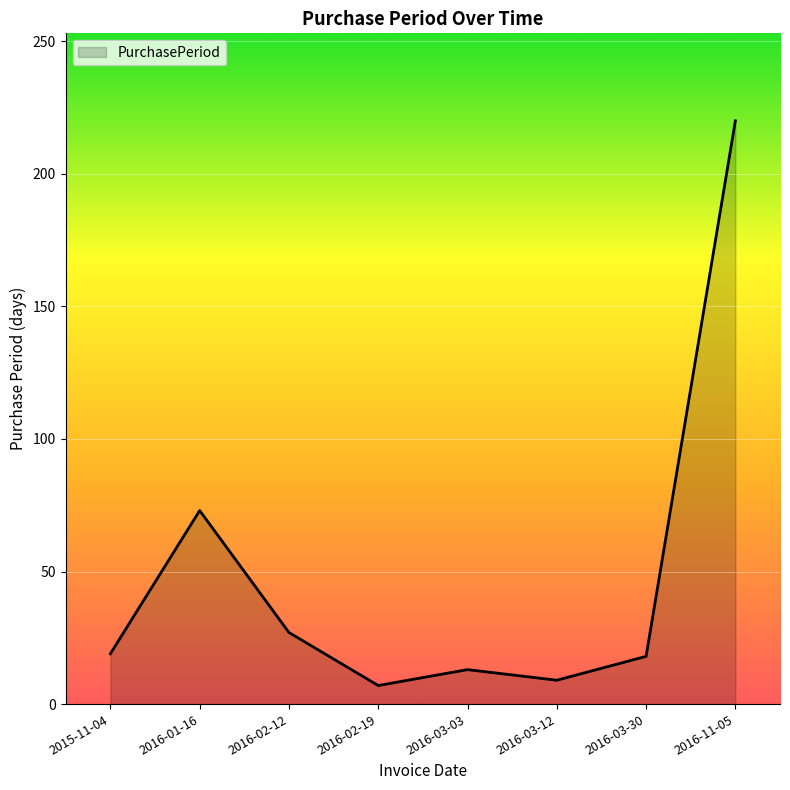

Which has a higher value, 2016-11-05 or 2016-02-19?

2016-11-05